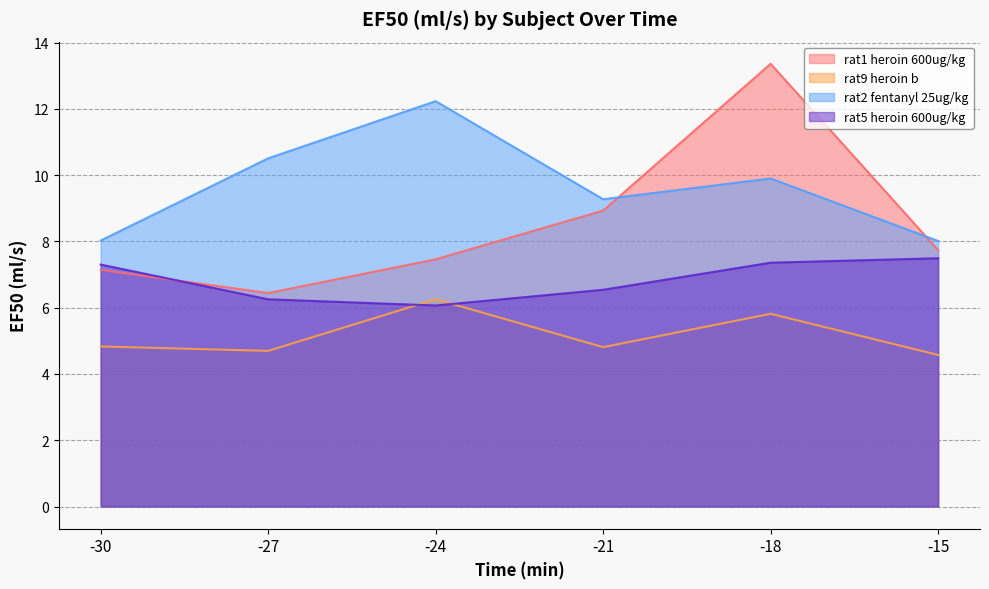

At which label is rat9 heroin b closest to 5?

-30